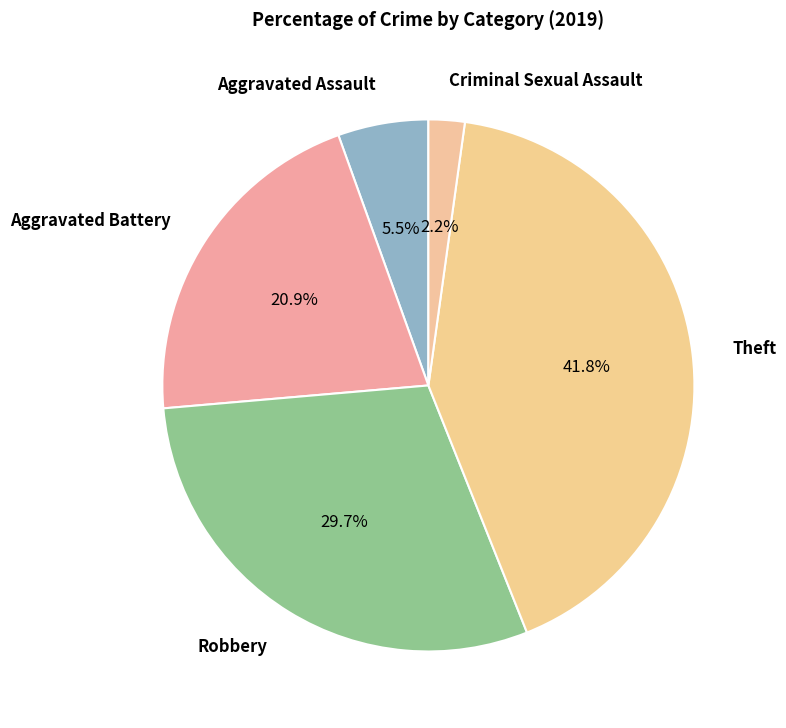

Count the number of slices in the pie.

5